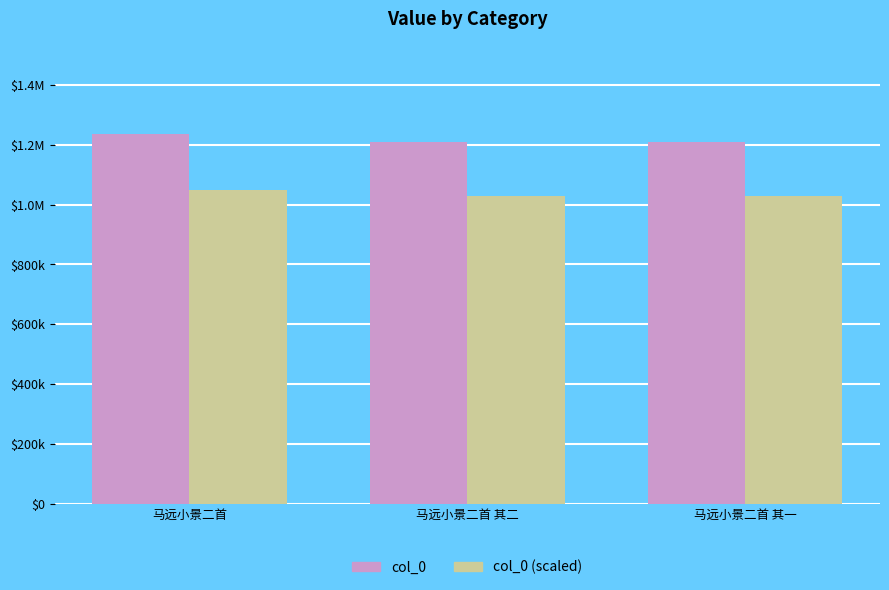

Reading left to right, what are all the values shown in this chart?

col_0: 马远小景二首=1236026.0	马远小景二首 其二=1210294.0	马远小景二首 其一=1210293.0
col_0 (scaled): 马远小景二首=1050622.1	马远小景二首 其二=1028749.9	马远小景二首 其一=1028749.0